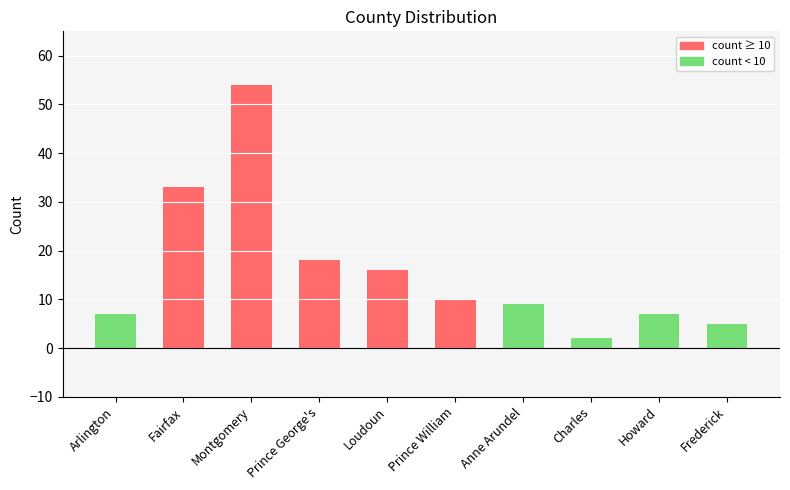

What is the average value?

16